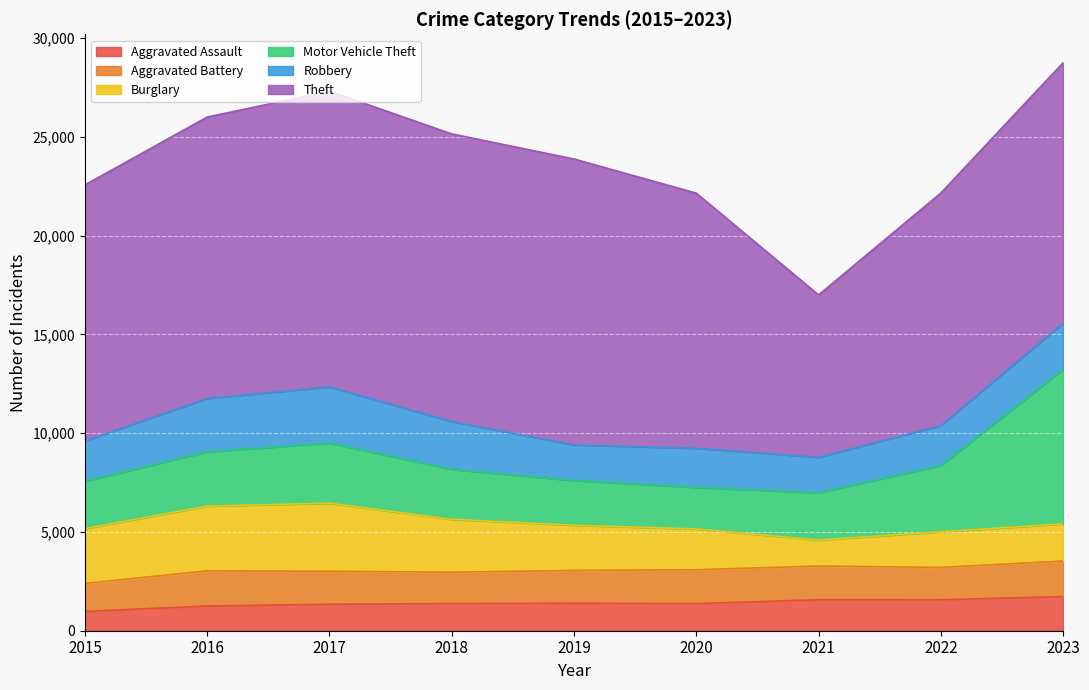

What is the minimum value for Motor Vehicle Theft?

2104